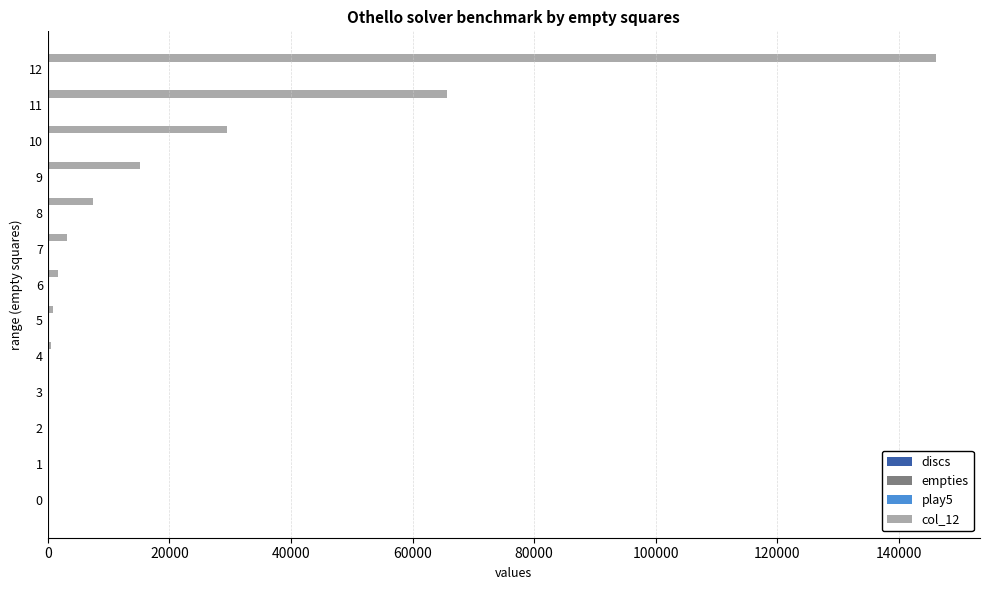

At which category is the sum across all series the highest?

12